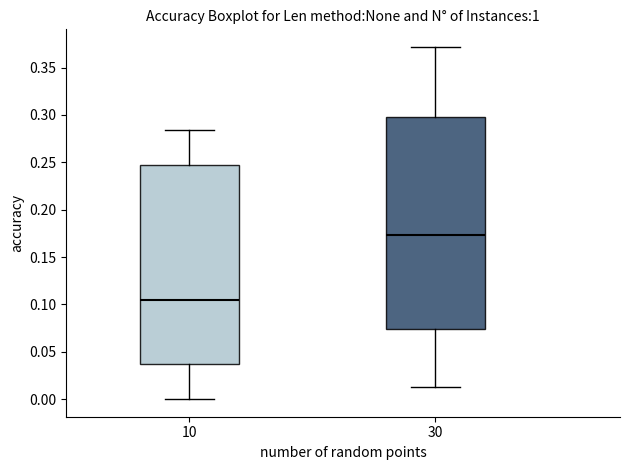

Which box is the tallest, from its lower edge to its upper edge?

30